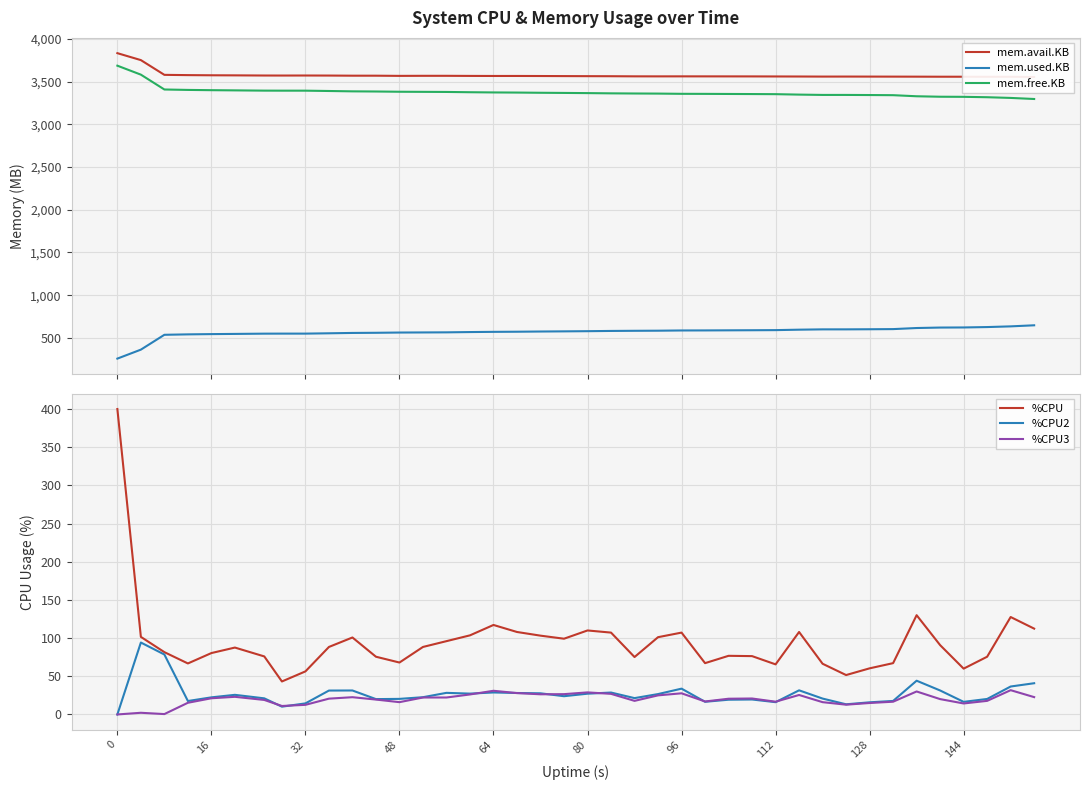

Which series has the largest total across all categories?

mem.avail.KB